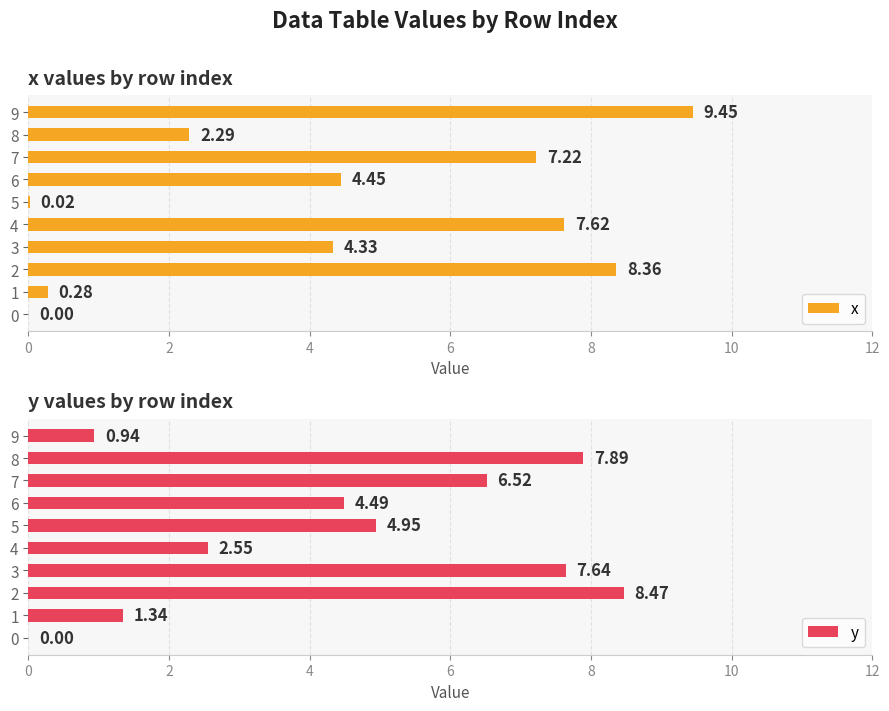

What is the sum of the x values at 8 and 3?

6.6